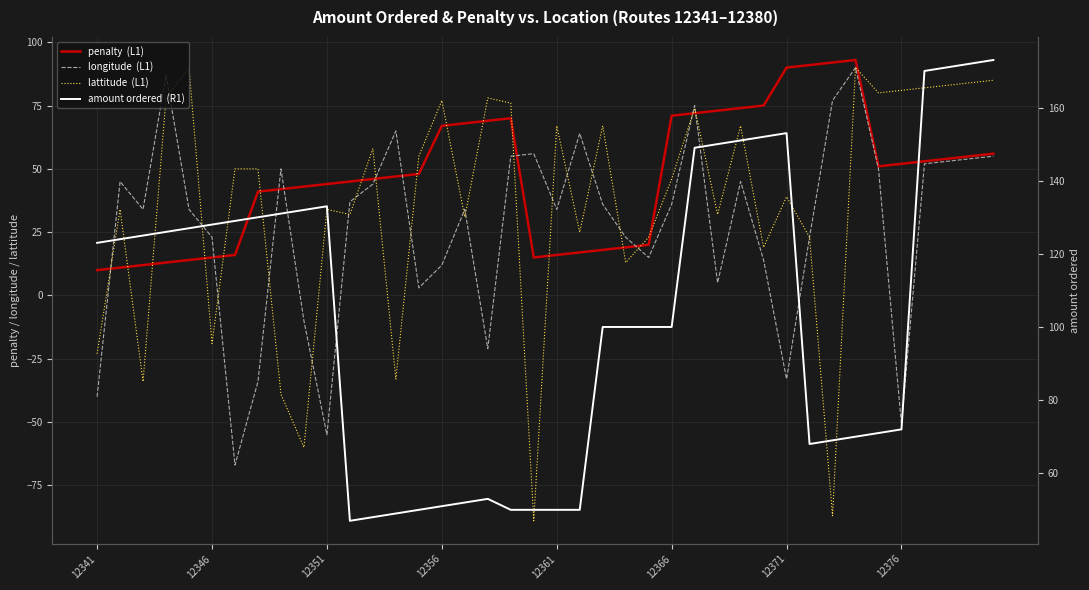

List the series in order of their peak value, lowest first.

longitude  (L1), lattitude  (L1), penalty  (L1), amount ordered  (R1)